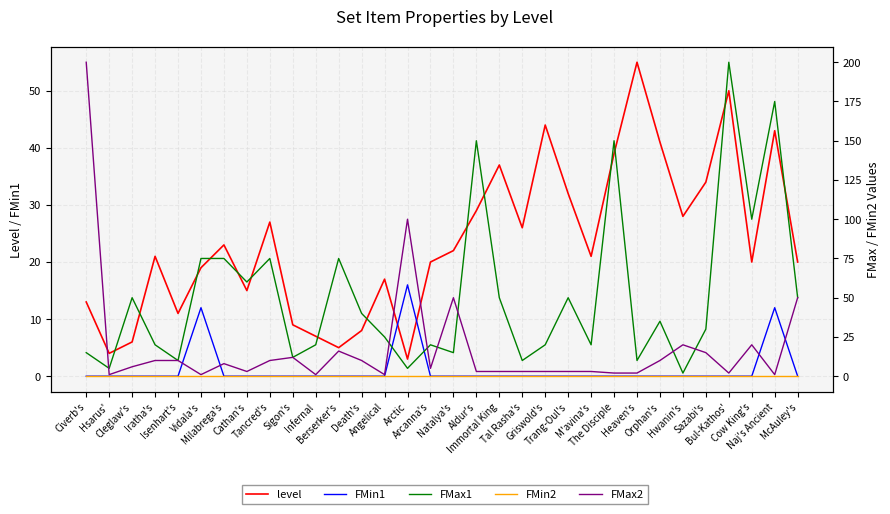

What is the sum of the level values at Heaven's and Bul-Kathos'?

105